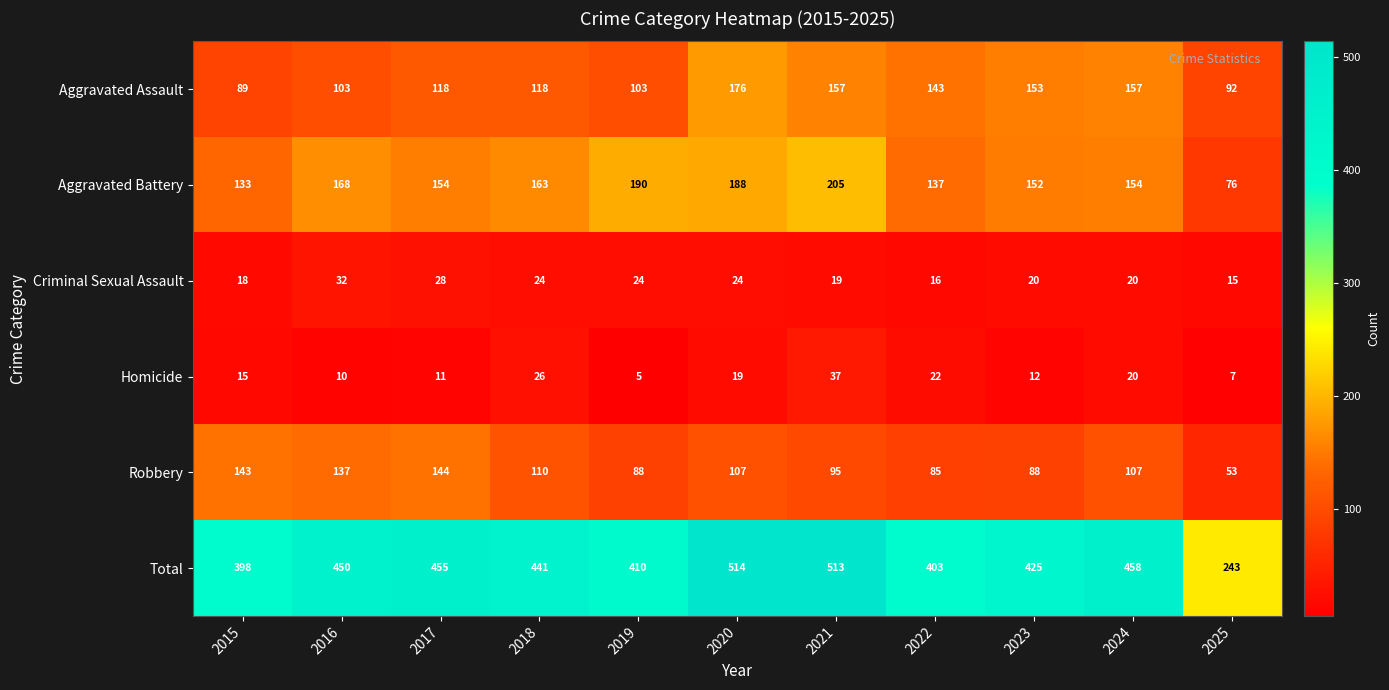

What is the difference between the maximum and second lowest values in the Total series?

116